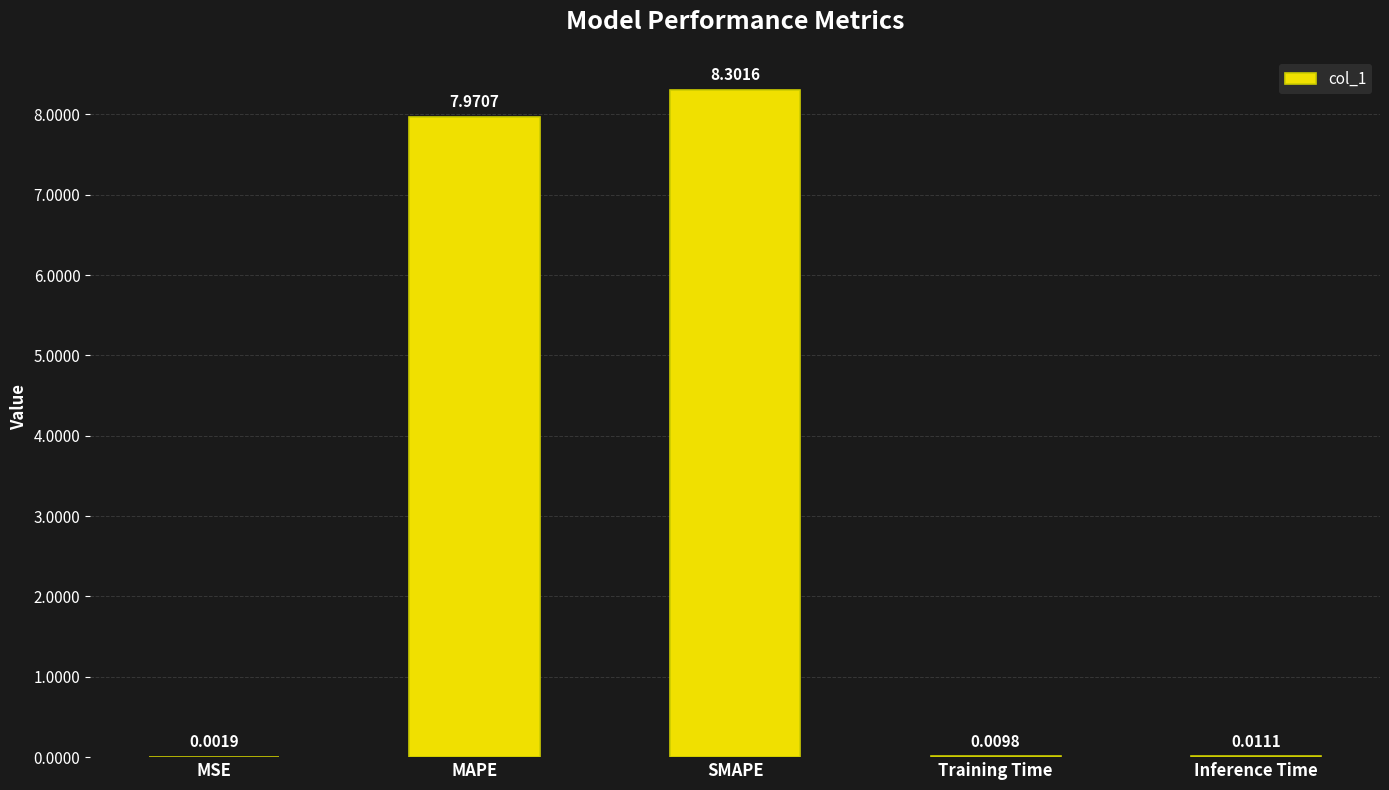

The chart shows a value of 8.0 at MAPE. True or false?

True